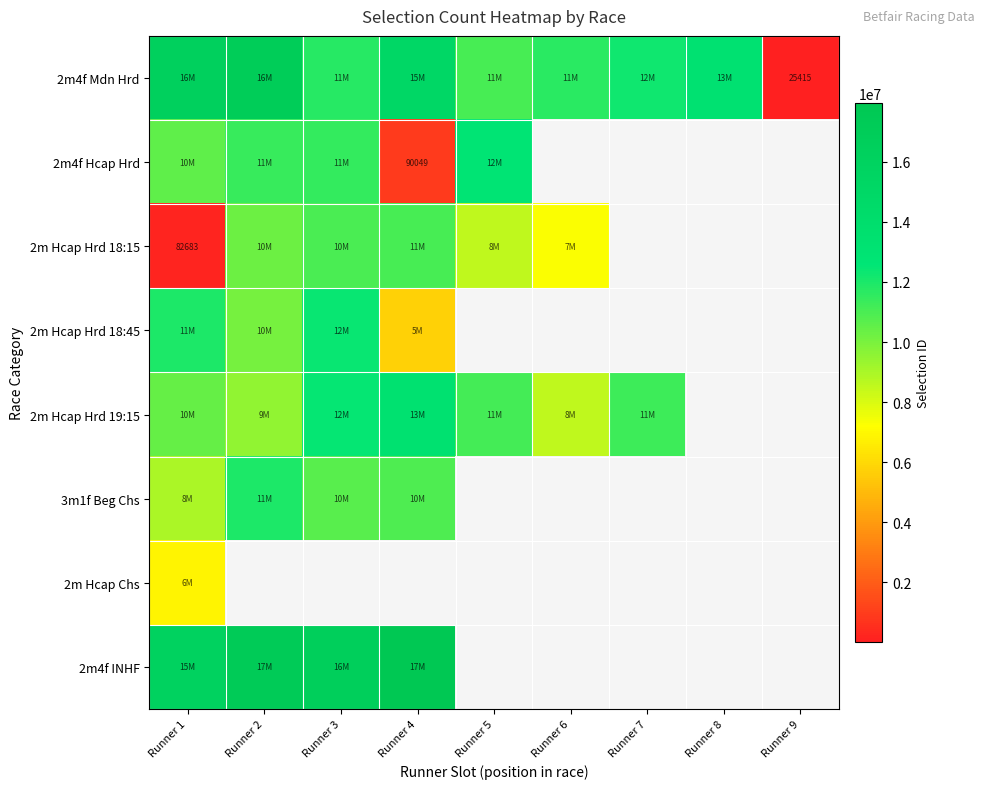

What is the difference between the highest and lowest values at Runner 5?

4276760.0